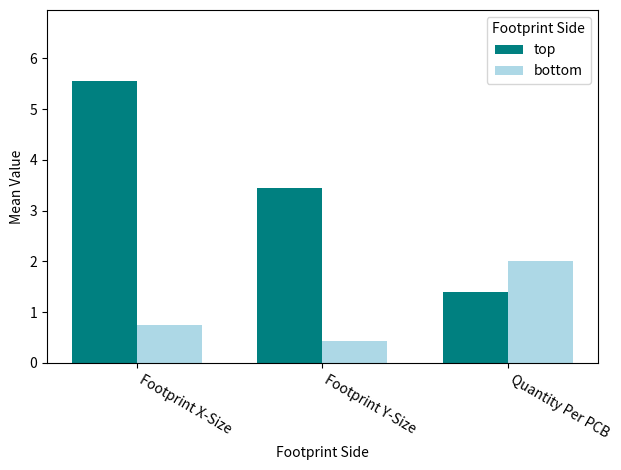

What are all the series names shown in the legend?

top, bottom